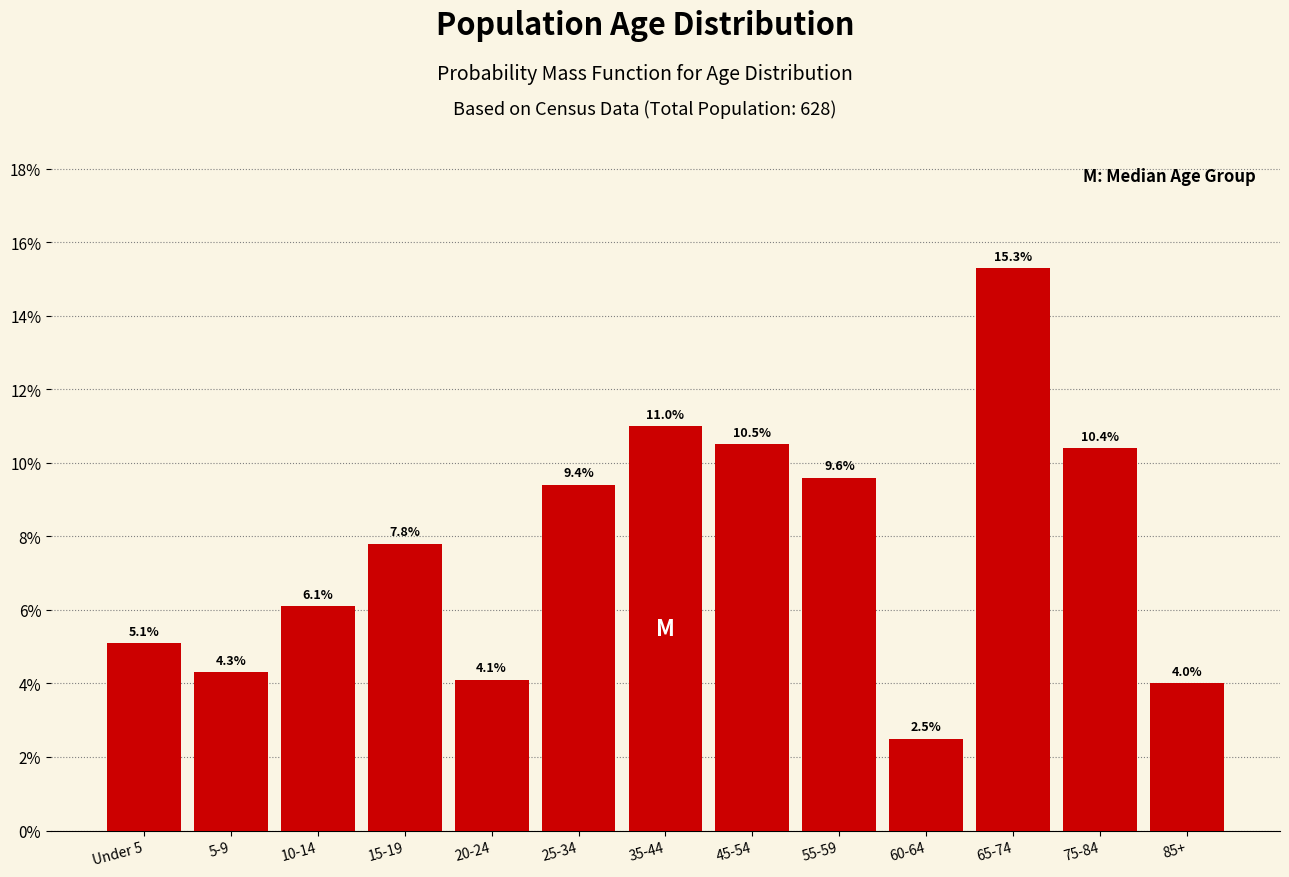

Reading left to right, extract all data points from this chart.

Under 5=5.1	5-9=4.3	10-14=6.1	15-19=7.8	20-24=4.1	25-34=9.4	35-44=11.0	45-54=10.5	55-59=9.6	60-64=2.5	65-74=15.3	75-84=10.4	85+=4.0